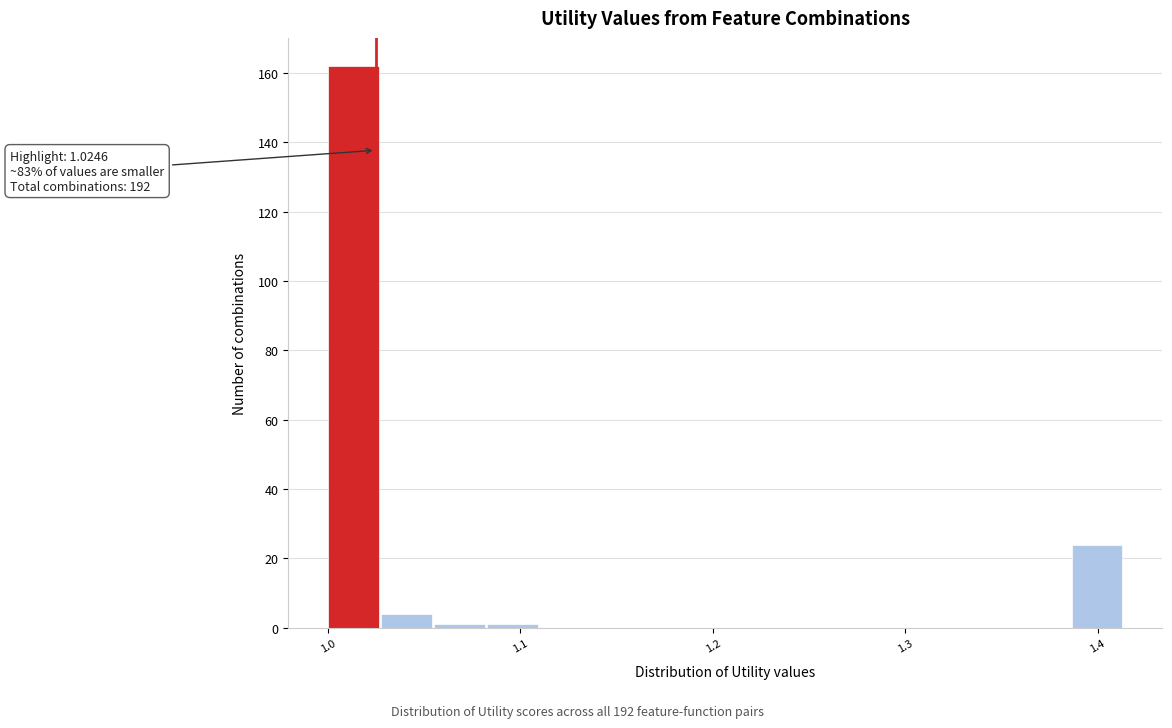

Around what value on the x-axis is the tallest bar? Give the approximate position of its centre, as read against the axis.

1.01